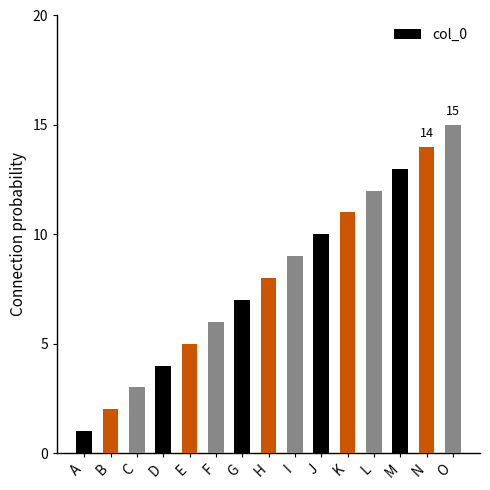

Read the value at I.

9